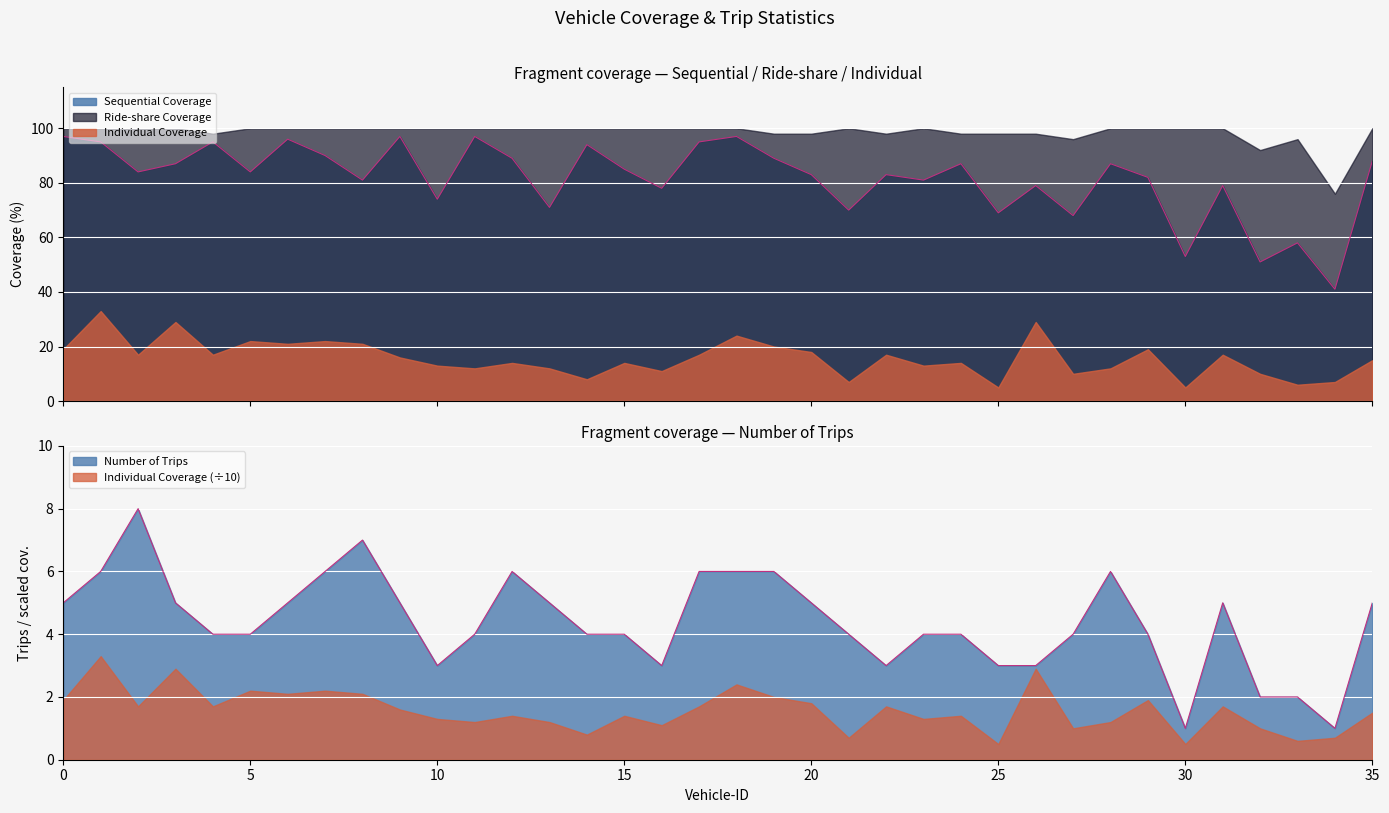

At which category does the chart reach its minimum across all series?

25